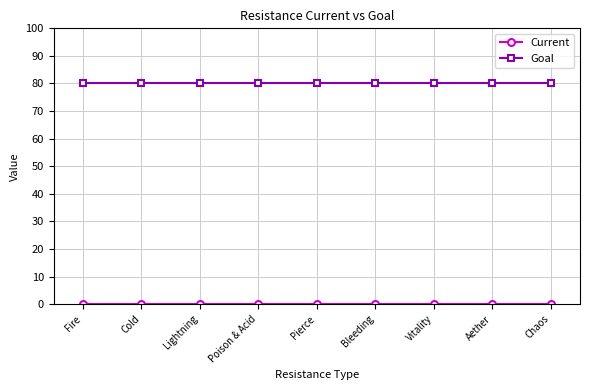

What is the difference between the highest and lowest values at Aether?

80